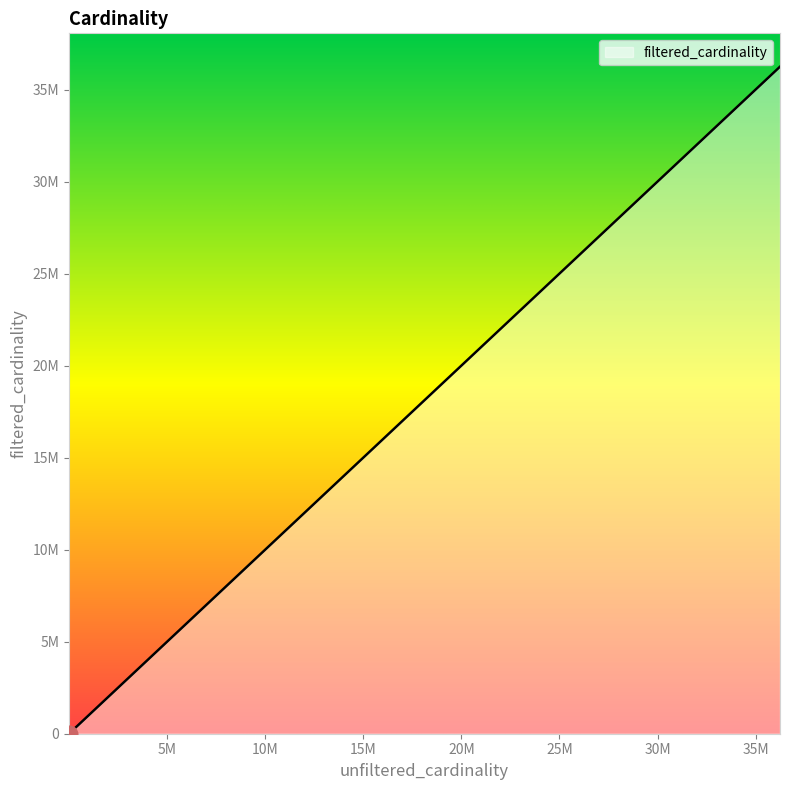

What is the difference between the second highest and second lowest values?

3266148